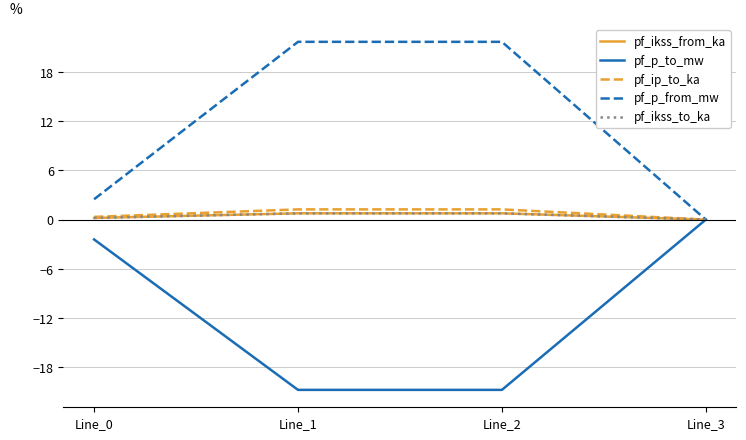

What is the value of the pf_ikss_to_ka point at the 3rd from the left?

0.8